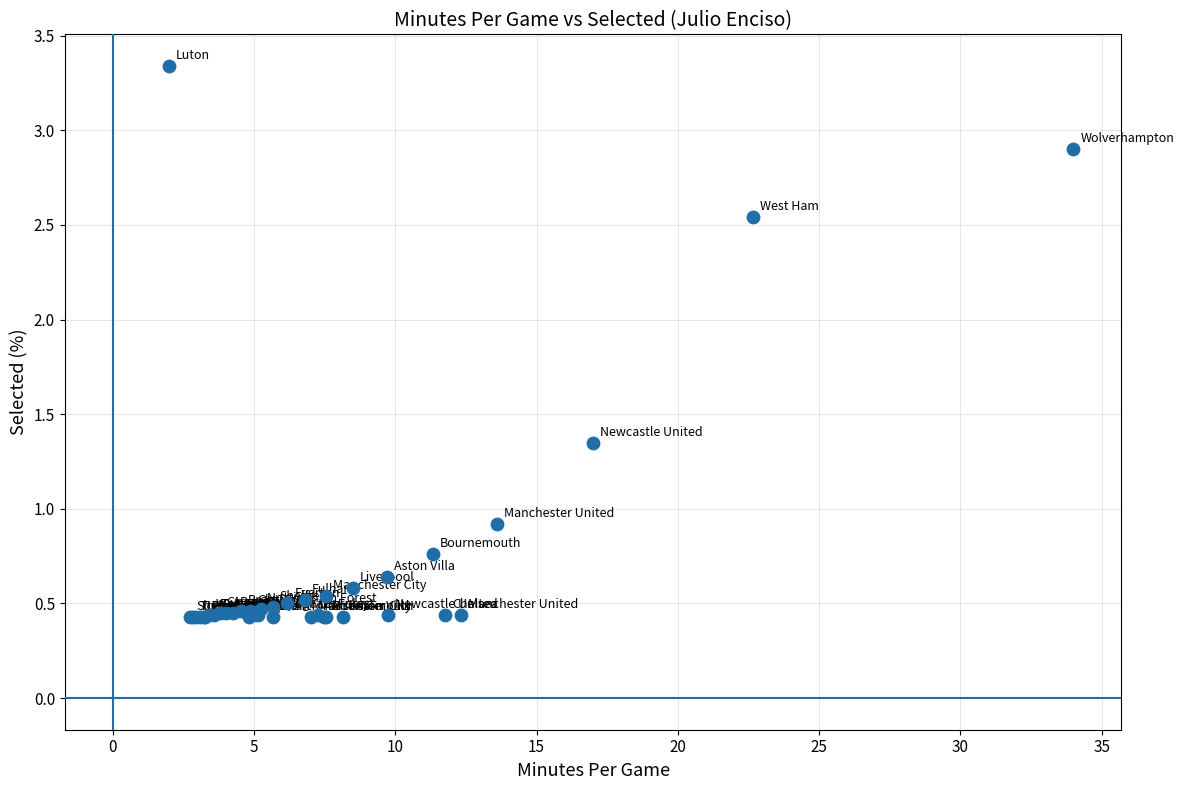

What Y value in the scatter plot is closest to 1?

0.9